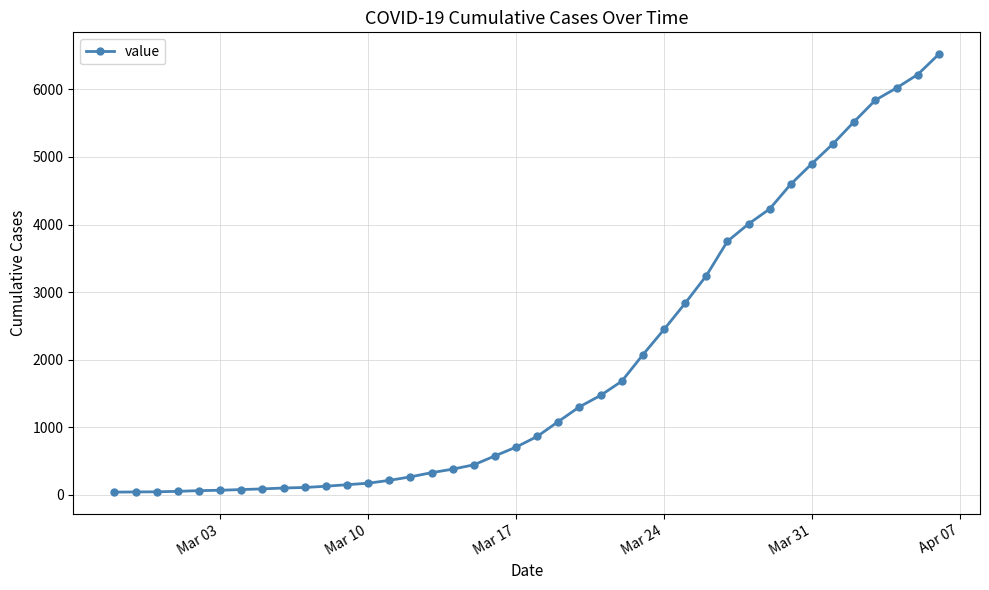

Does the chart display data point markers on the line(s)?

Yes